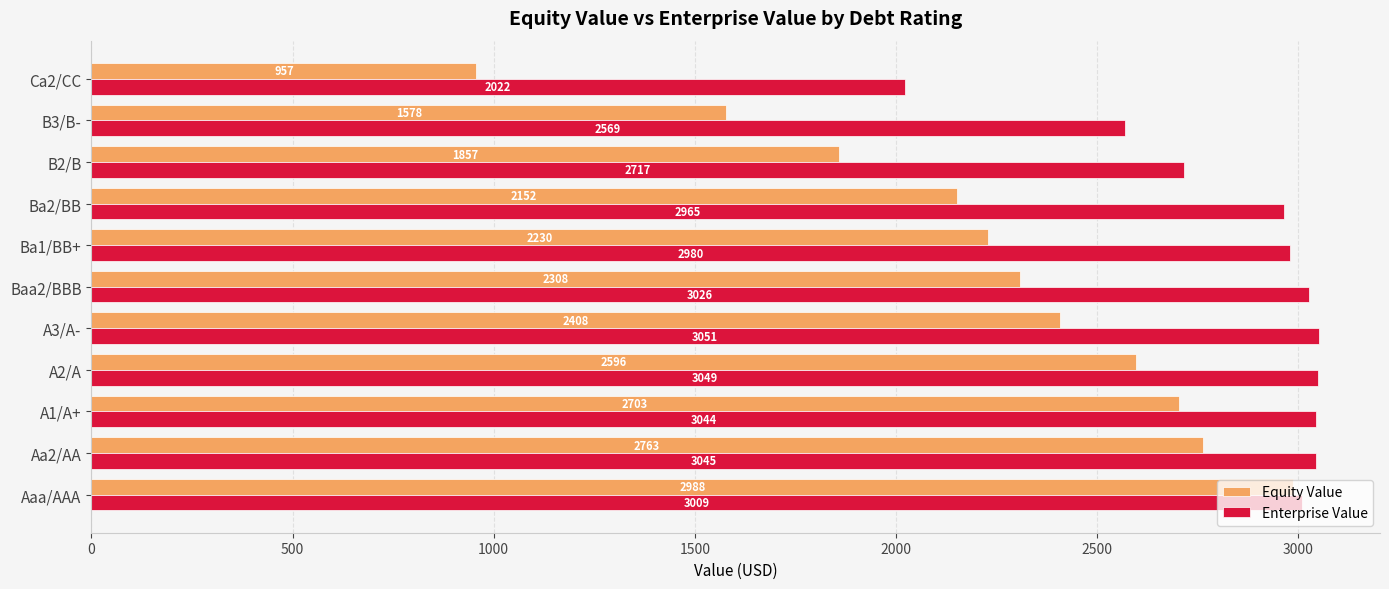

Which series has the largest total across all categories?

Enterprise Value